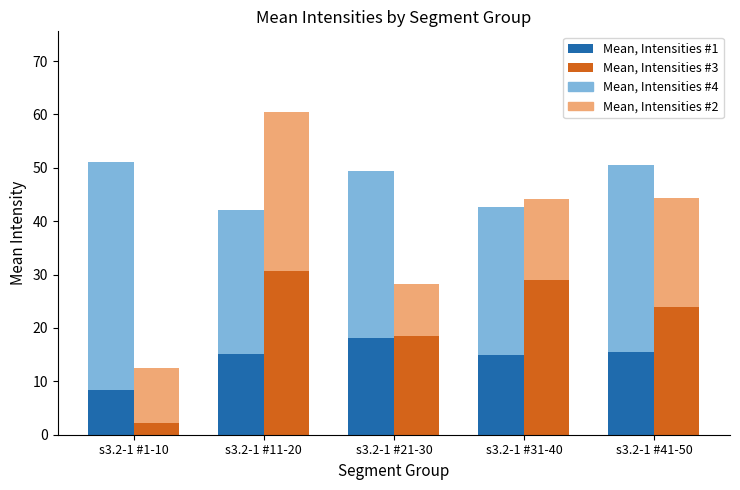

What position from the right is s3.2-1 #21-30?

3